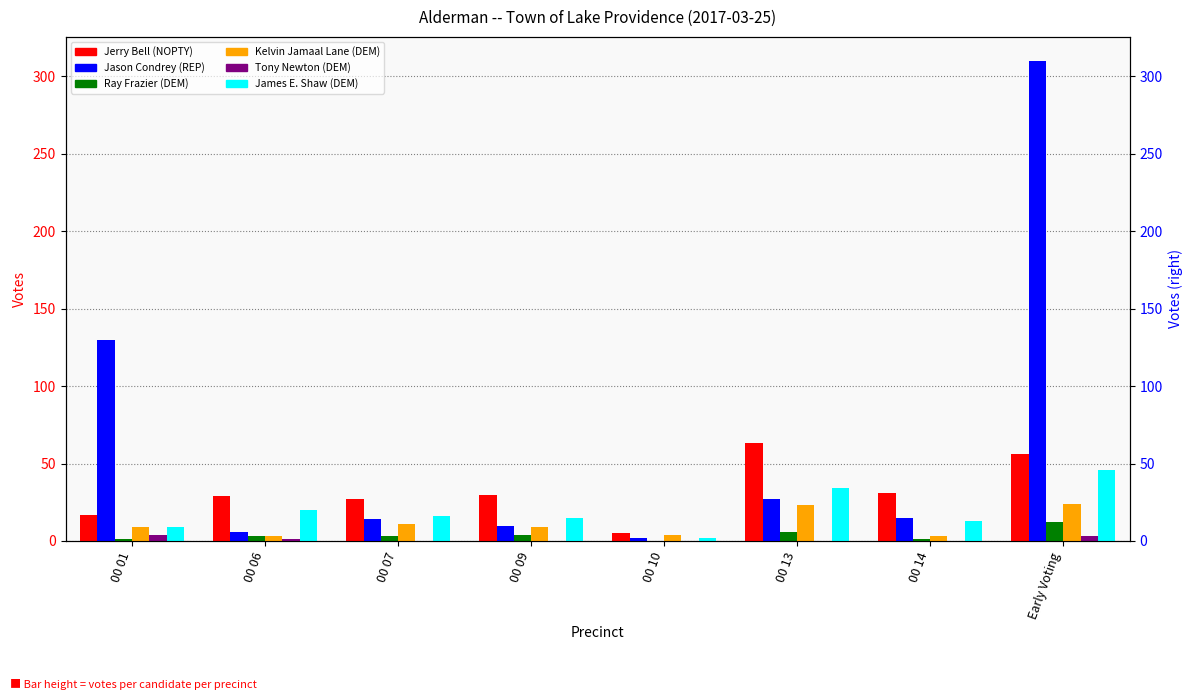

Is it true that Tony Newton (DEM) equals 0 at 00 10?

True